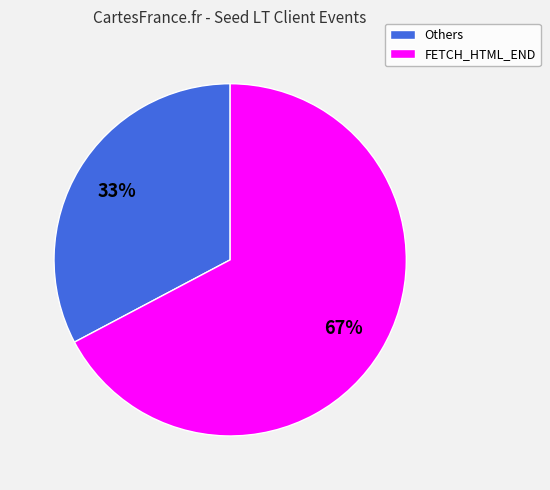

Is there any slice that represents more than half of the pie?

Yes